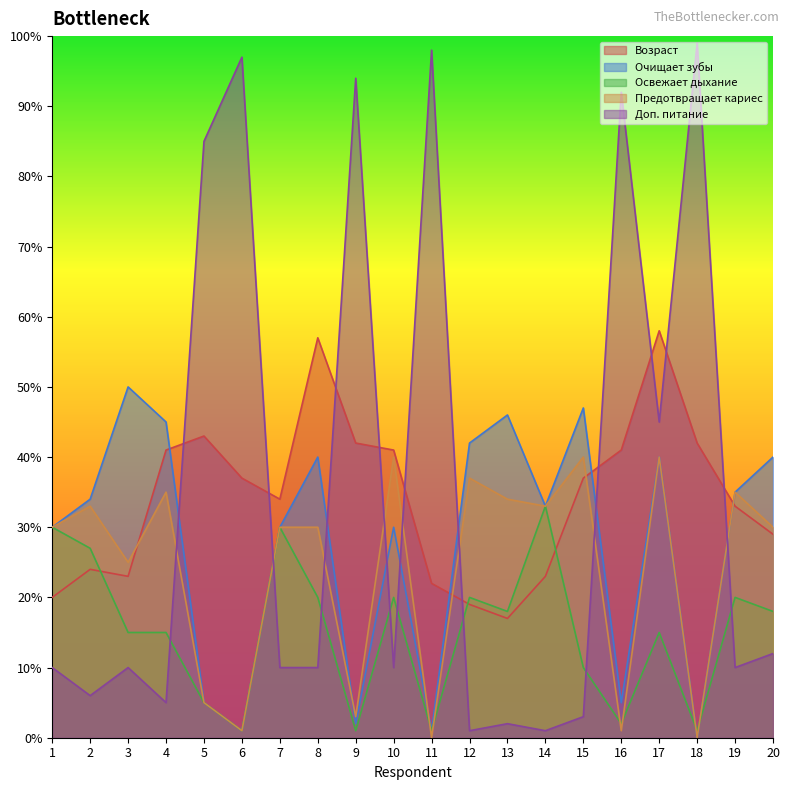

Which category has the highest value in the Очищает зубы series?

3